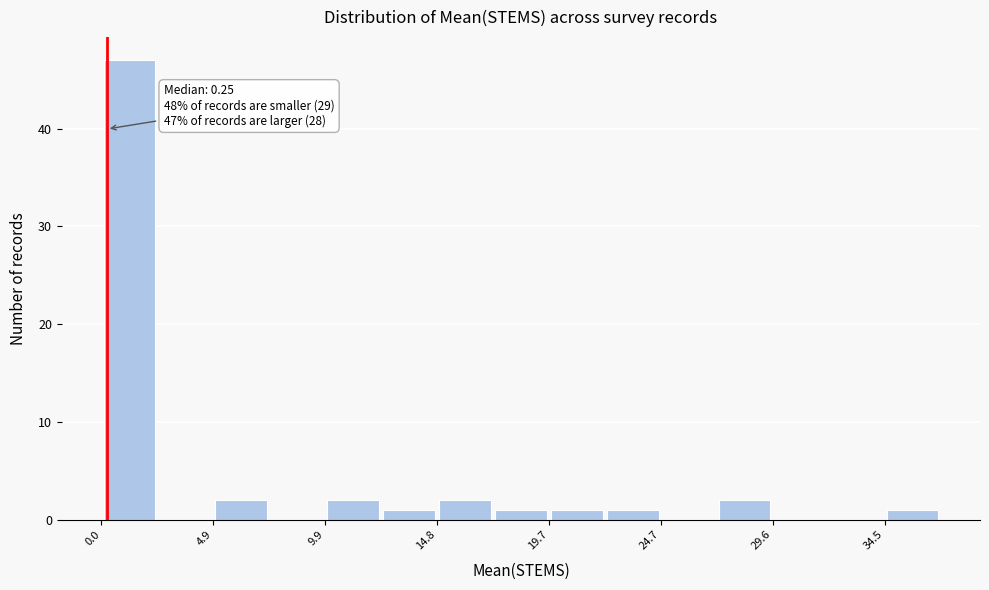

Which range on the x-axis has the tallest bar?

0.0 to 2.5